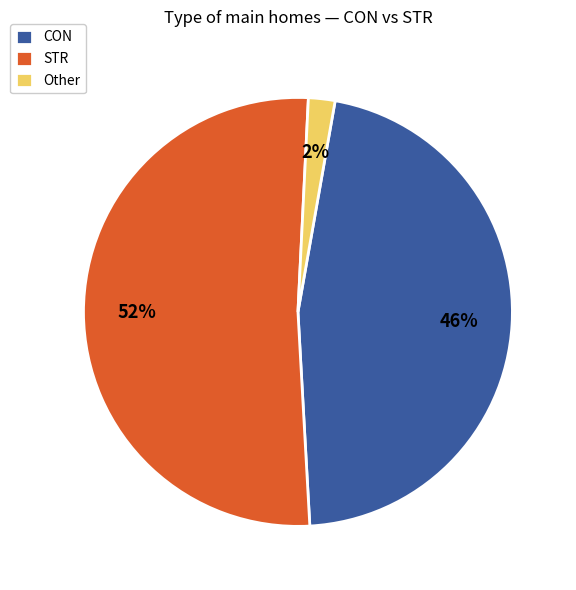

What is the ratio of the value at STR to the value at CON?

1.1